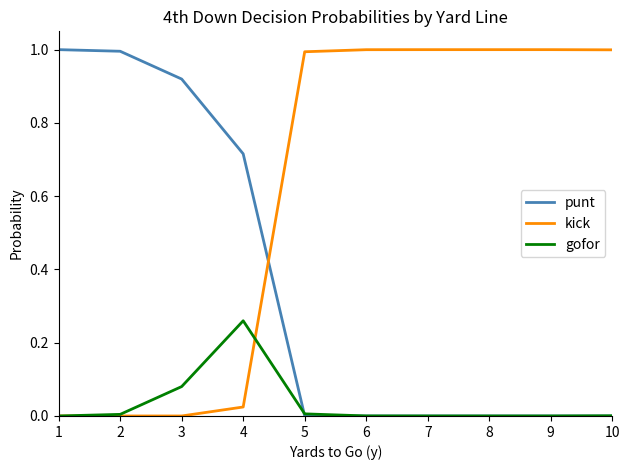

What is the total value across all series at 1?

1.0